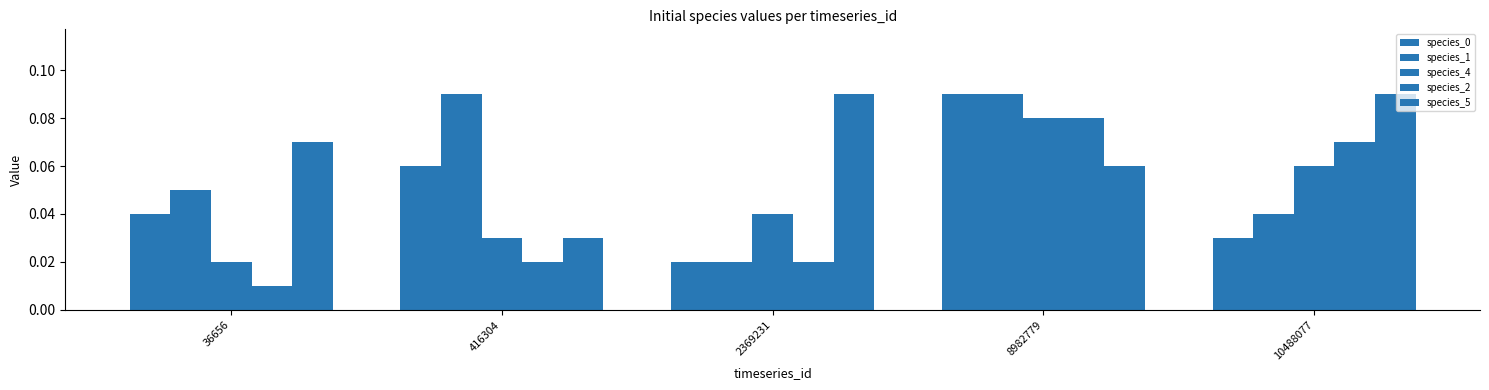

At how many categories does at least one series exceed 0?

5